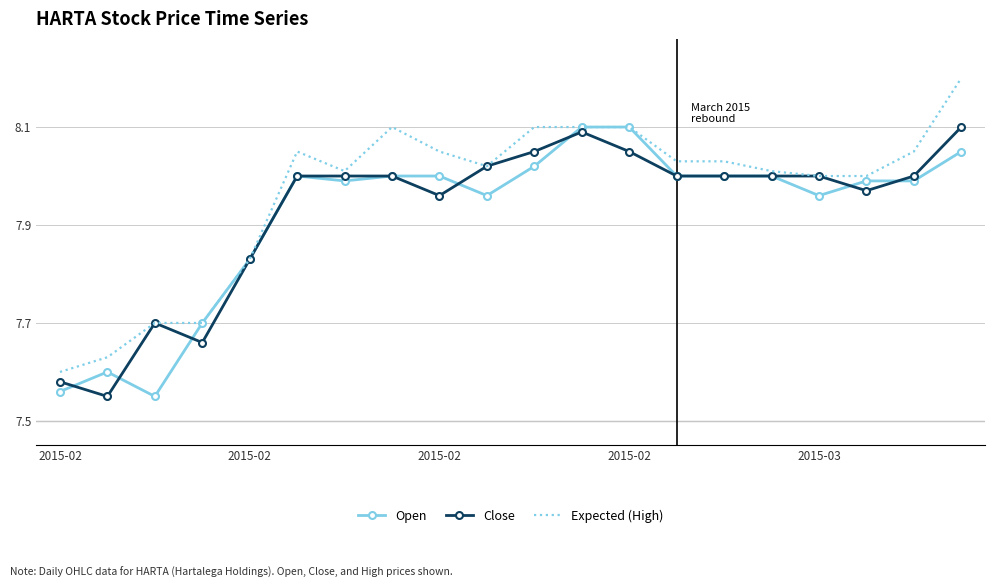

Which series has the largest total across all categories?

Expected (High)